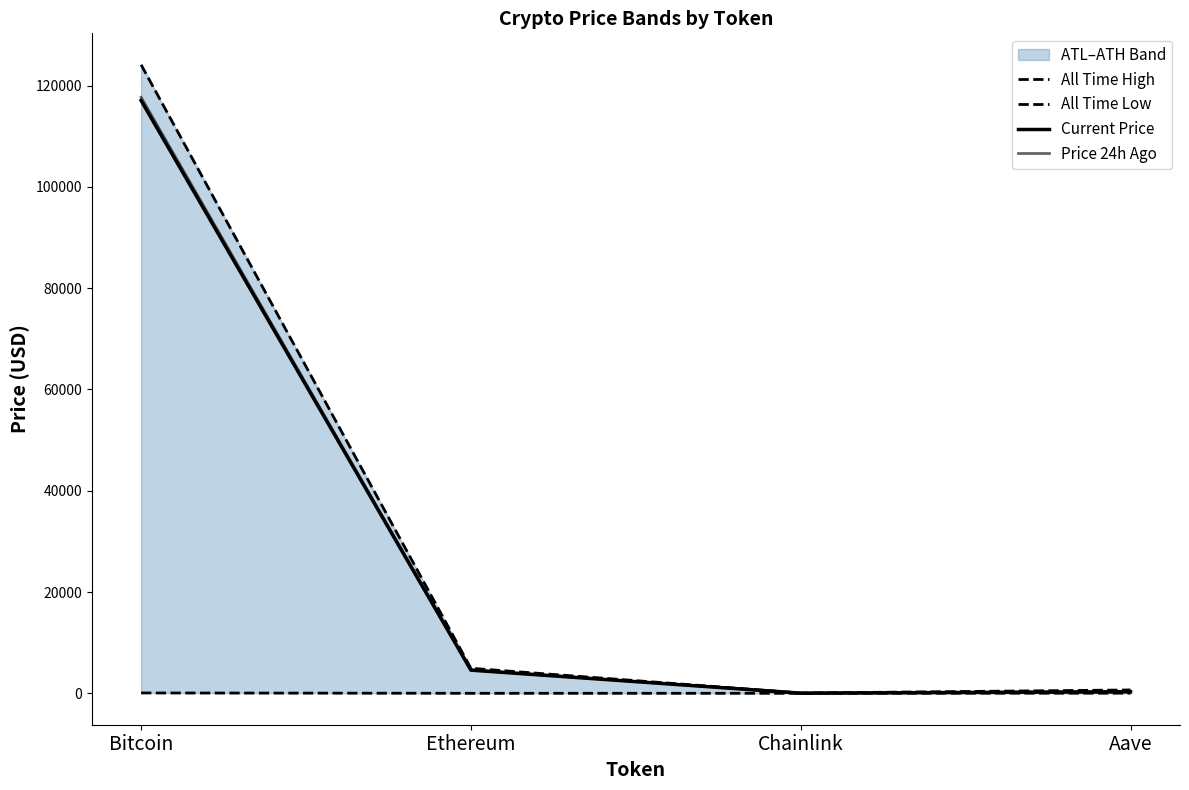

What is the sum of the Price 24h Ago values at Bitcoin and Chainlink?

117721.1